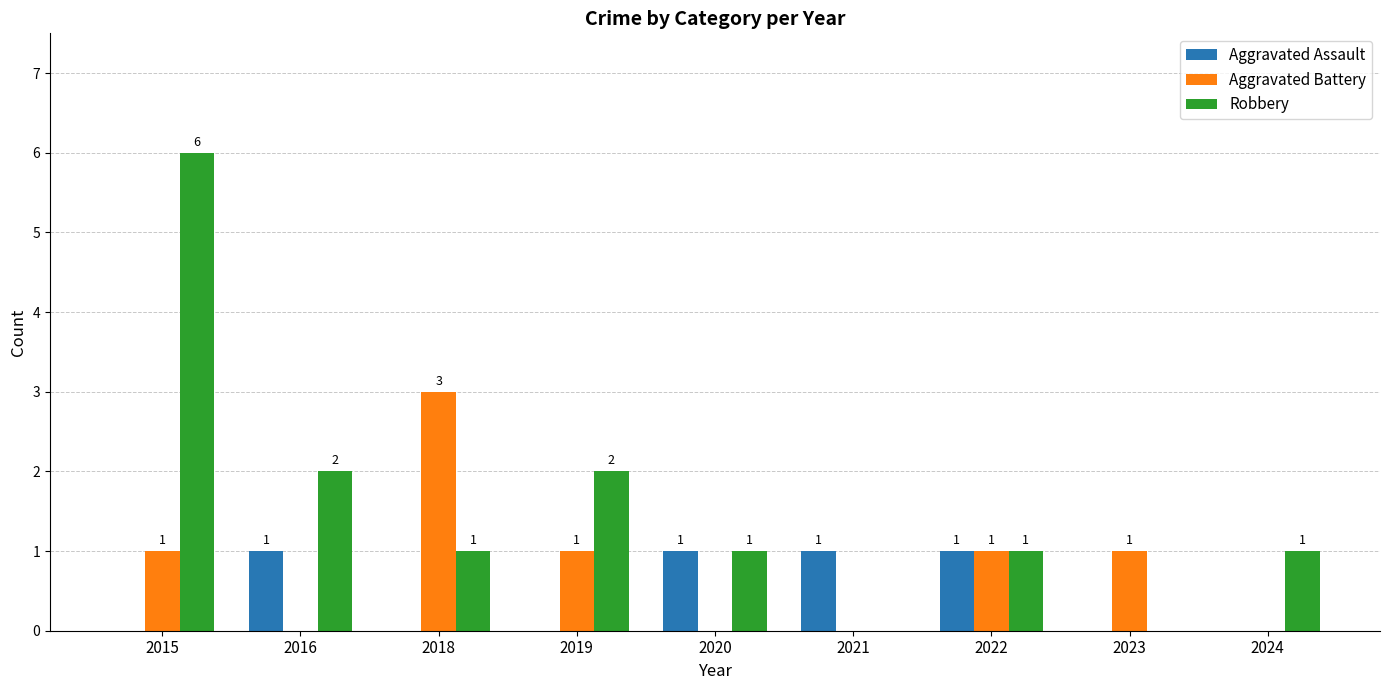

Reading left to right, extract all data points from this chart.

Aggravated Assault: 2015=0	2016=1	2018=0	2019=0	2020=1	2021=1	2022=1	2023=0	2024=0
Aggravated Battery: 2015=1	2016=0	2018=3	2019=1	2020=0	2021=0	2022=1	2023=1	2024=0
Robbery: 2015=6	2016=2	2018=1	2019=2	2020=1	2021=0	2022=1	2023=0	2024=1